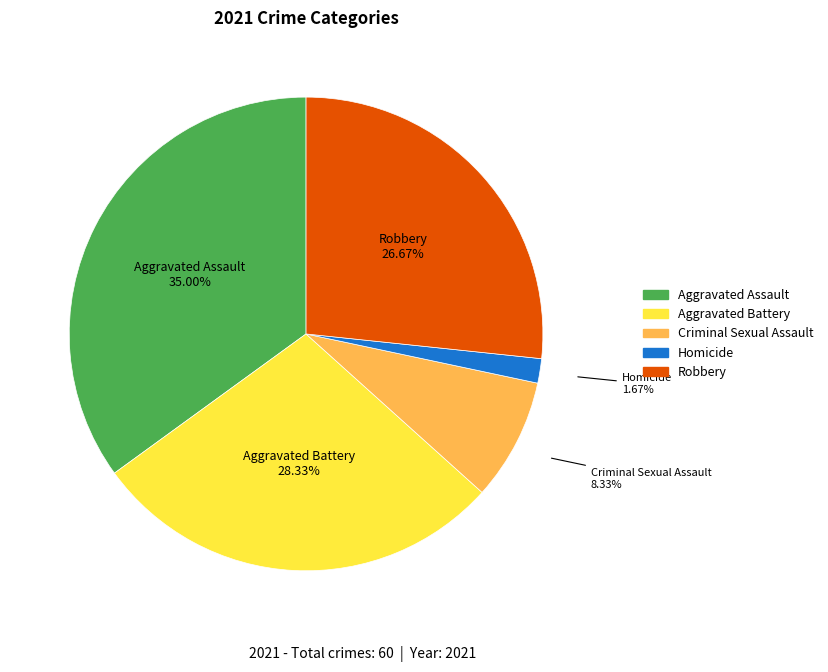

Is there any slice that represents more than half of the pie?

No